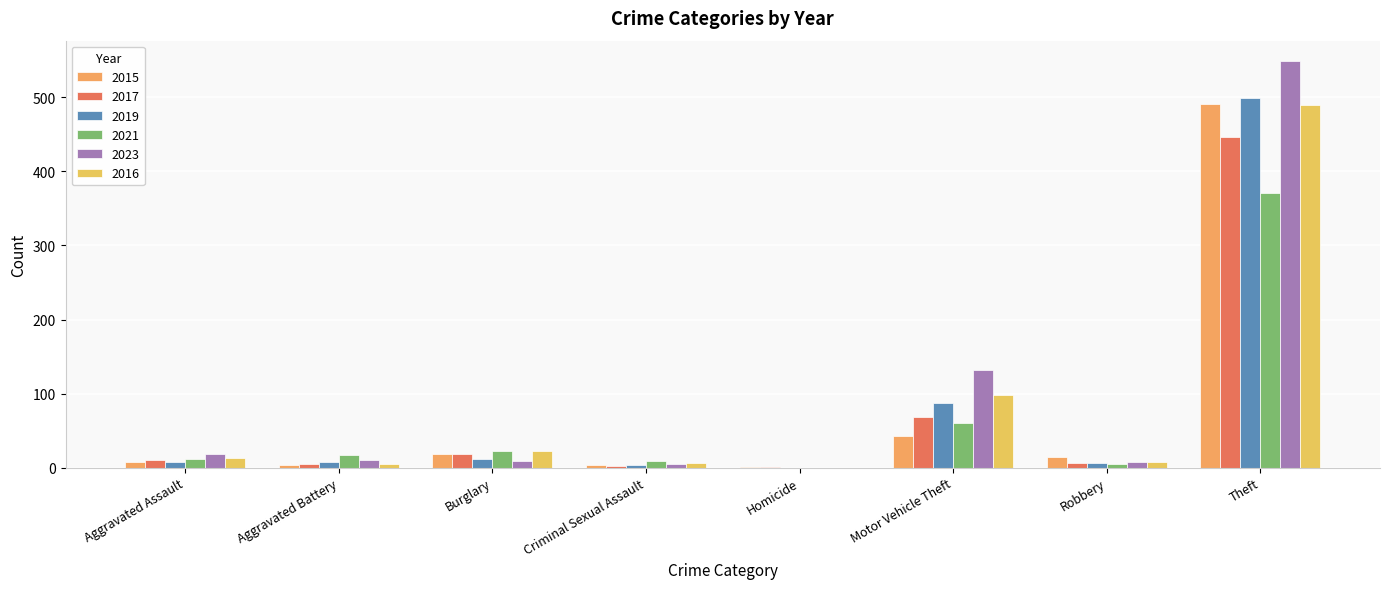

Which series has the largest range (max minus min)?

2023